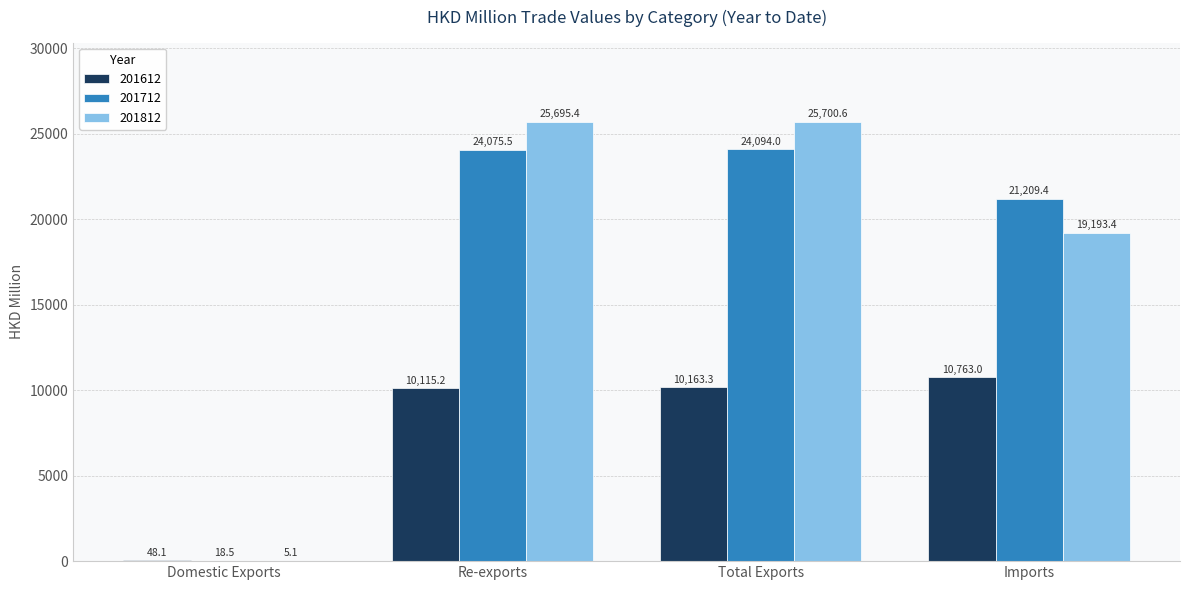

What is the average value of the 201612 series?

7772.4